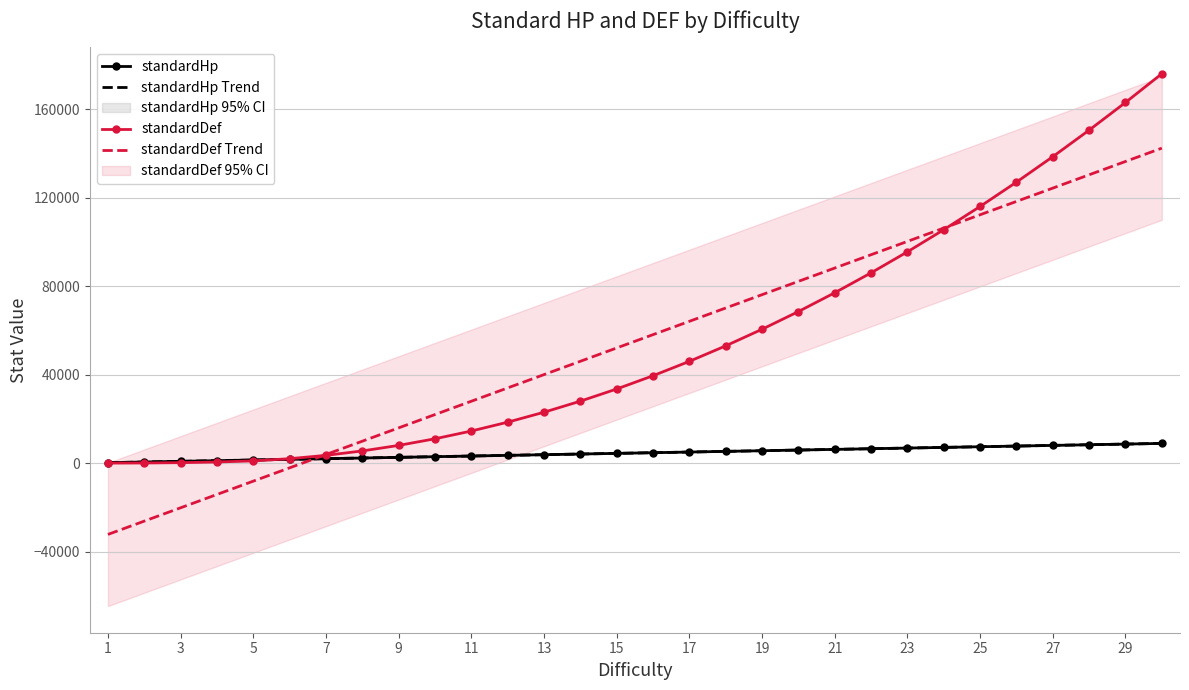

At how many categories does at least one series exceed 54604?

15